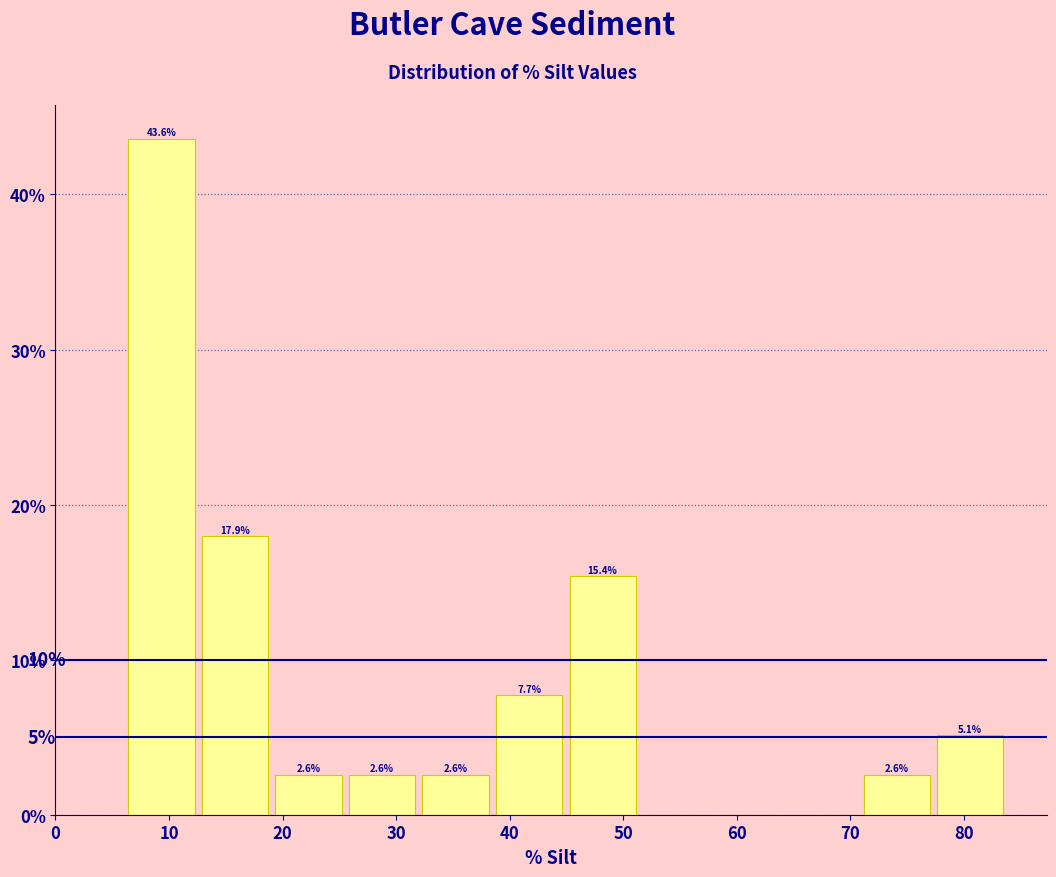

Which range on the x-axis has the tallest bar?

6 to 13